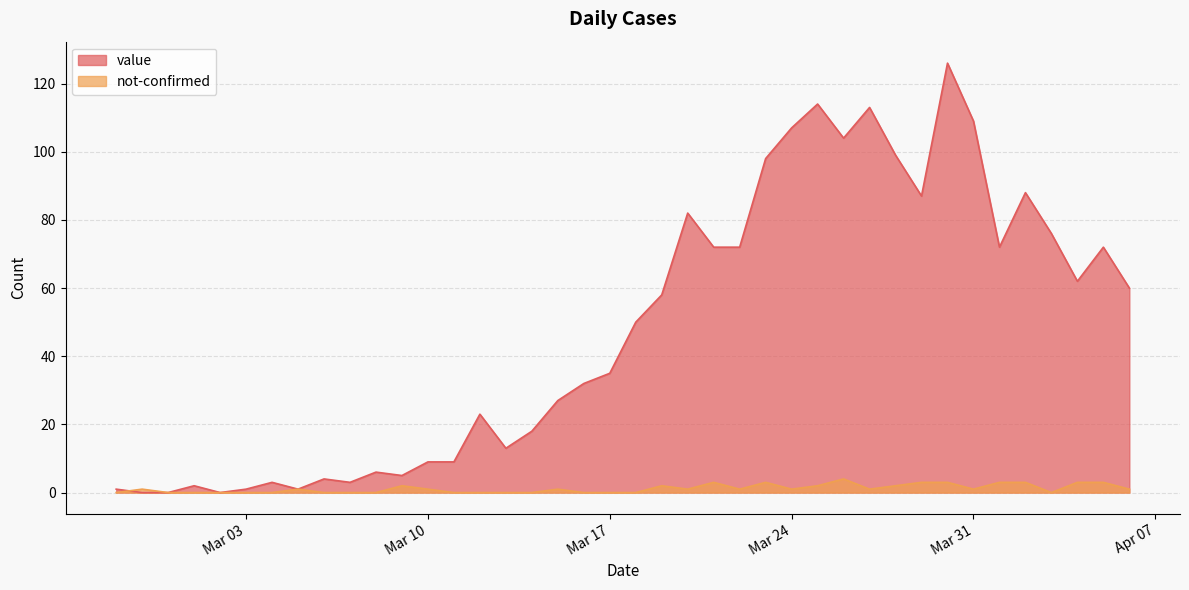

What is the average value of the not-confirmed series?

1